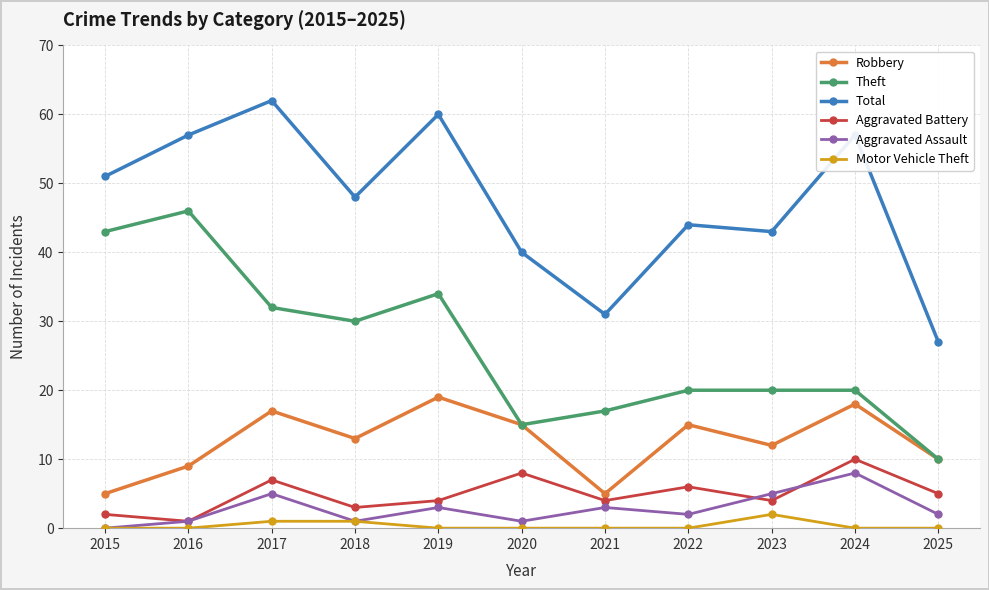

Is it true that Motor Vehicle Theft equals 0 at 2019?

True